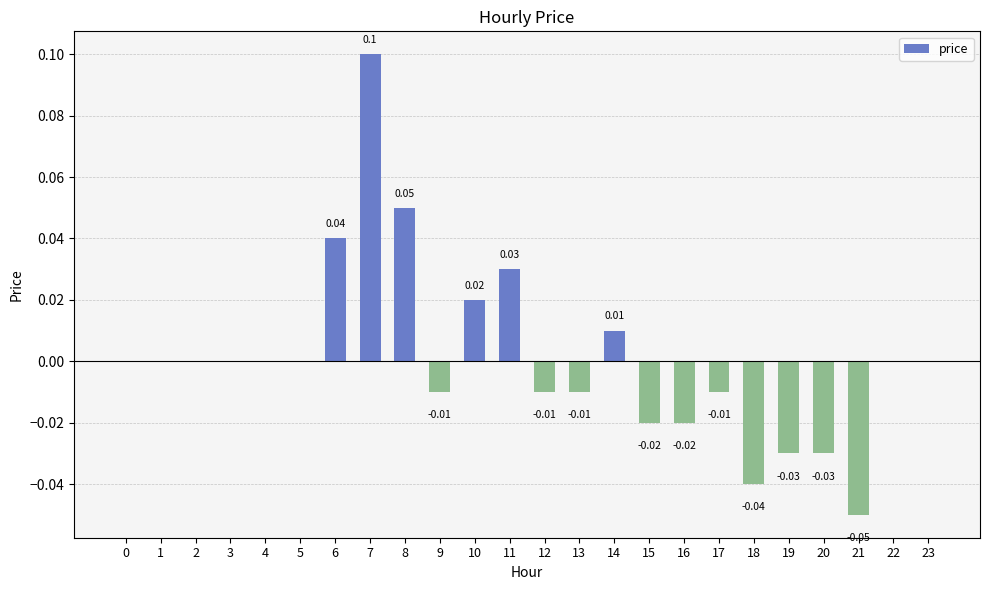

True or false: the data shows -0.1 at 19.

False